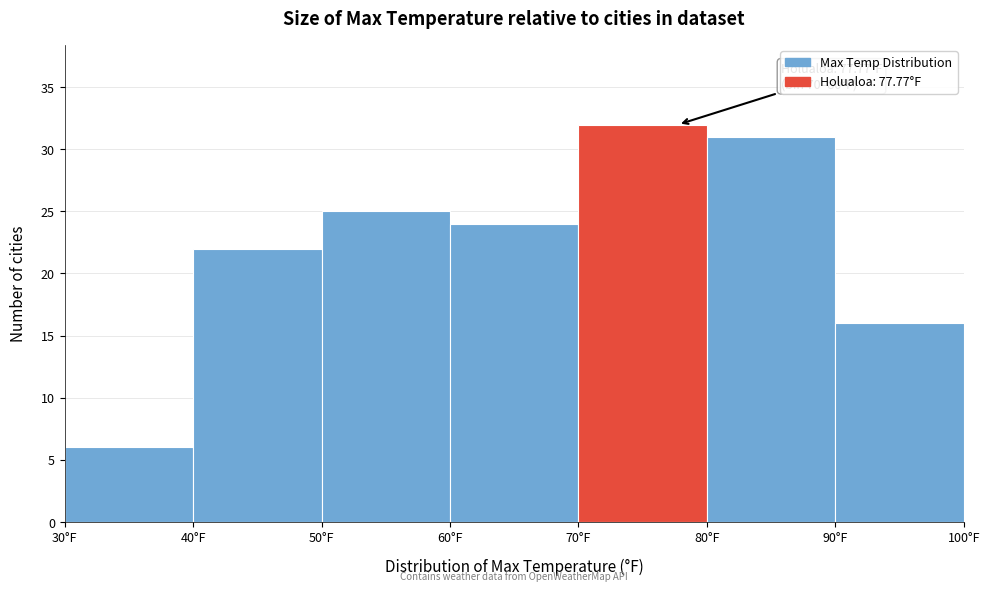

Over which range of the x-axis is the bar tallest?

70 to 80